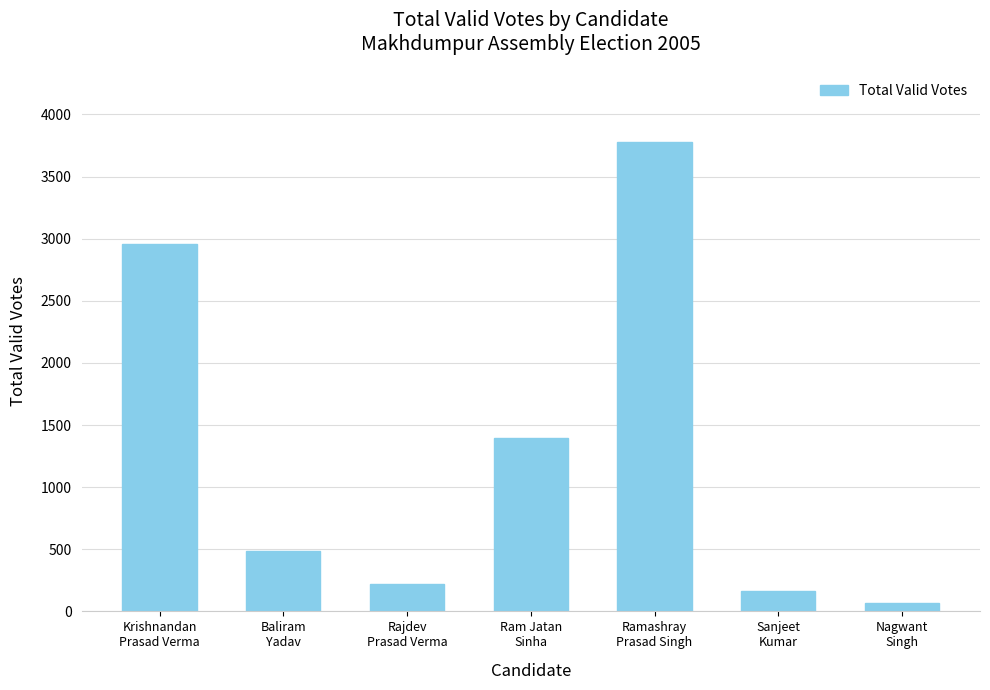

What is the label of the 6th bar from the right?

Baliram
Yadav